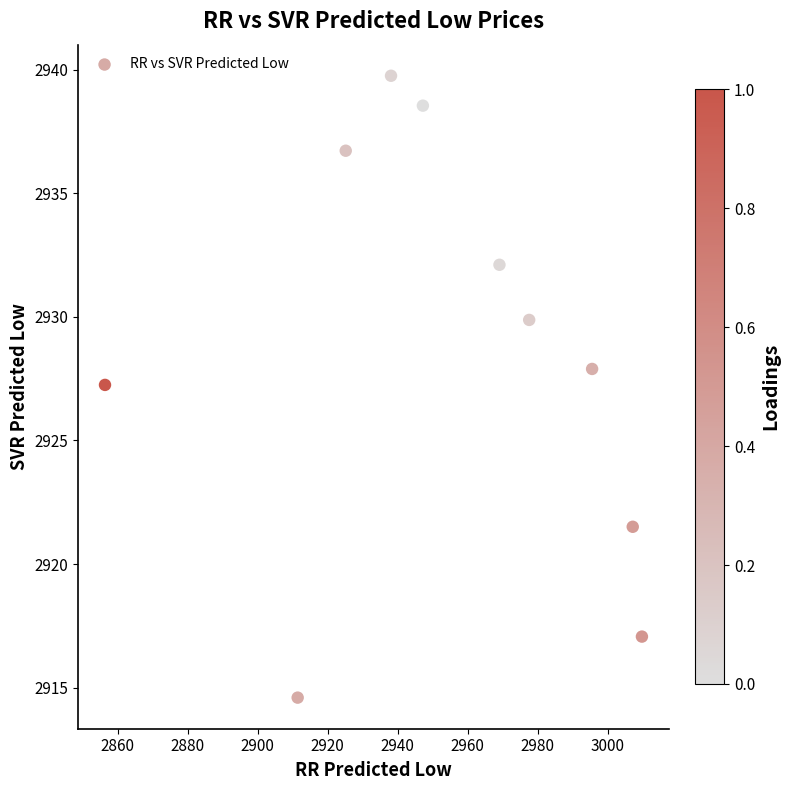

What is the average X value?

2953.7